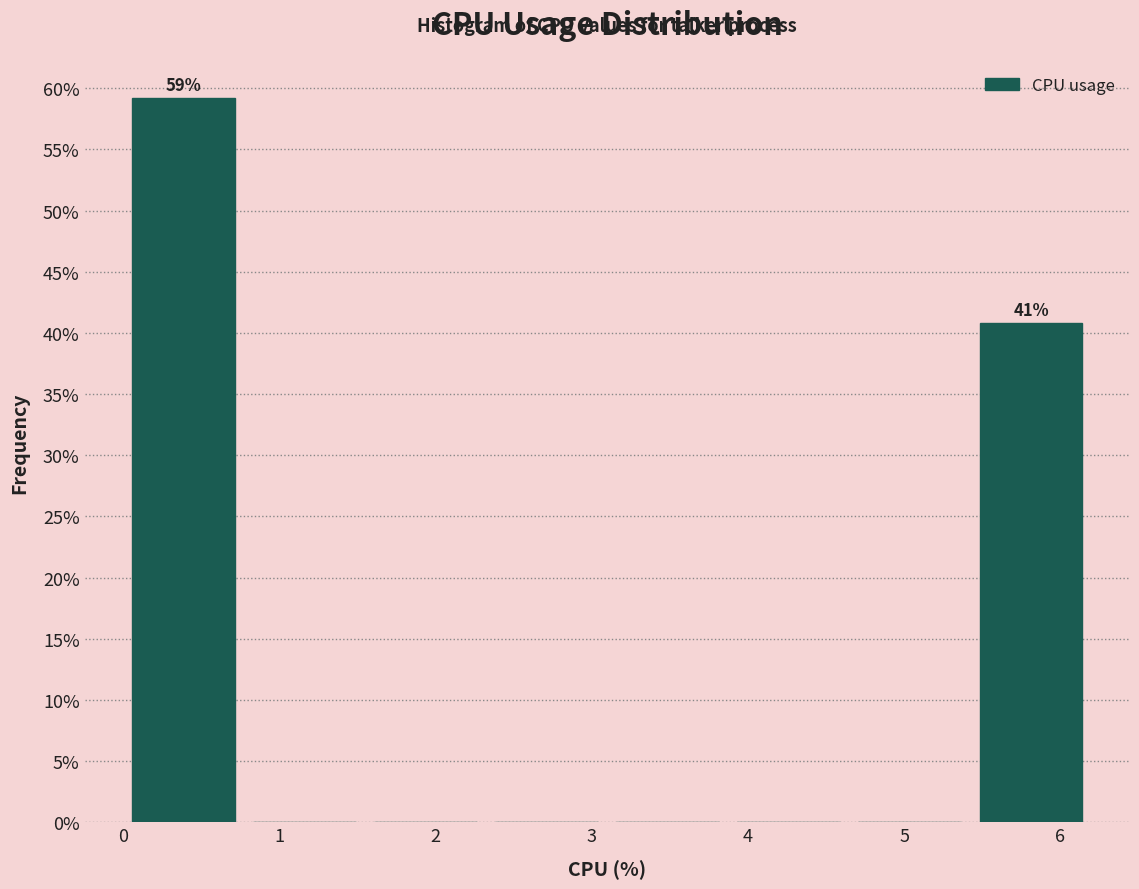

Over which range of the x-axis is the bar tallest?

0.0 to 0.8